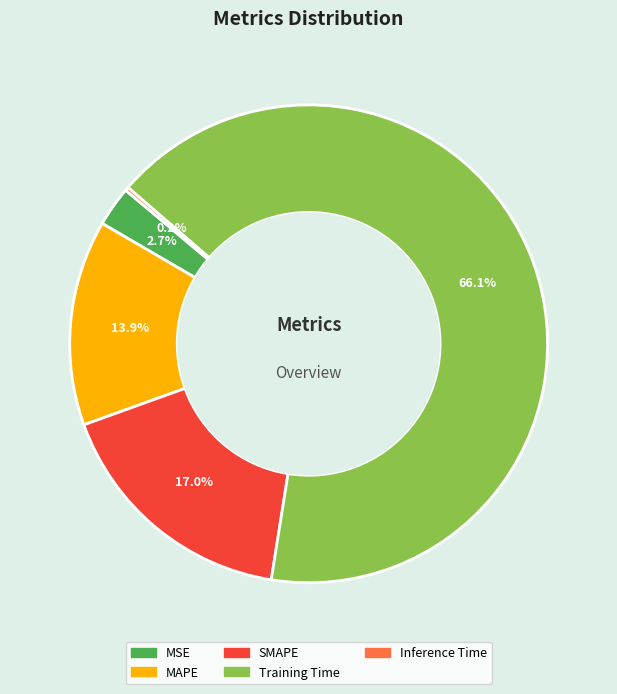

Which category has the biggest portion of the pie?

Training Time